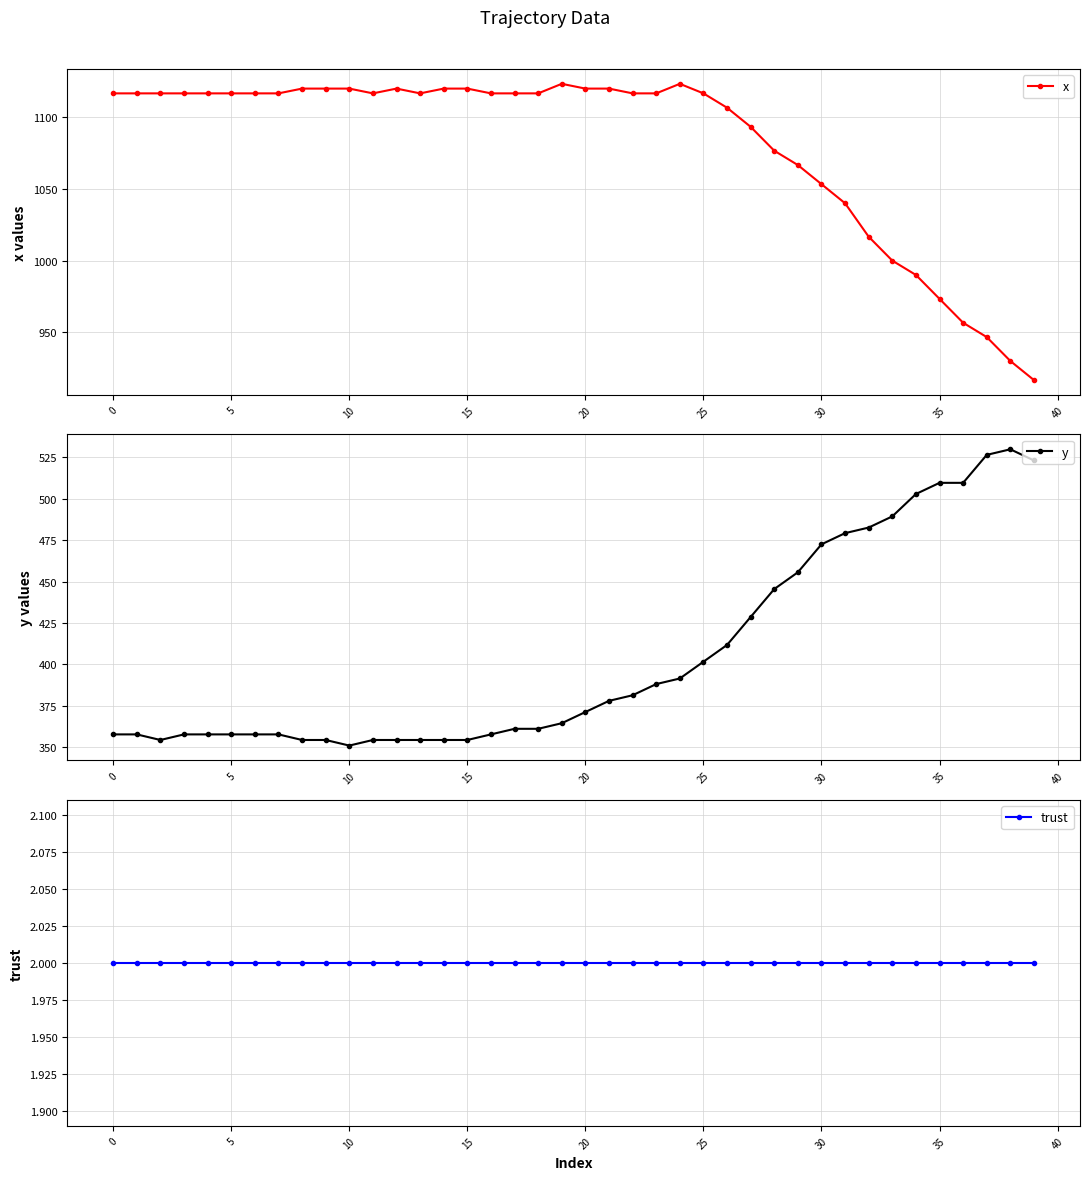

True or false: x has more than 1 points higher than both neighbors.

True